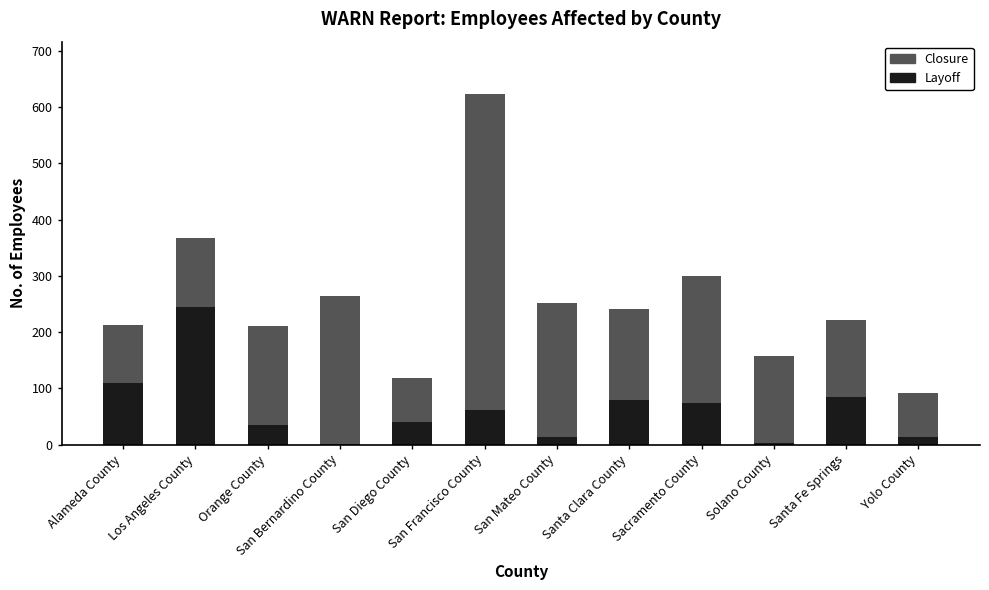

Are the bars grouped side by side (vs. stacked)?

No